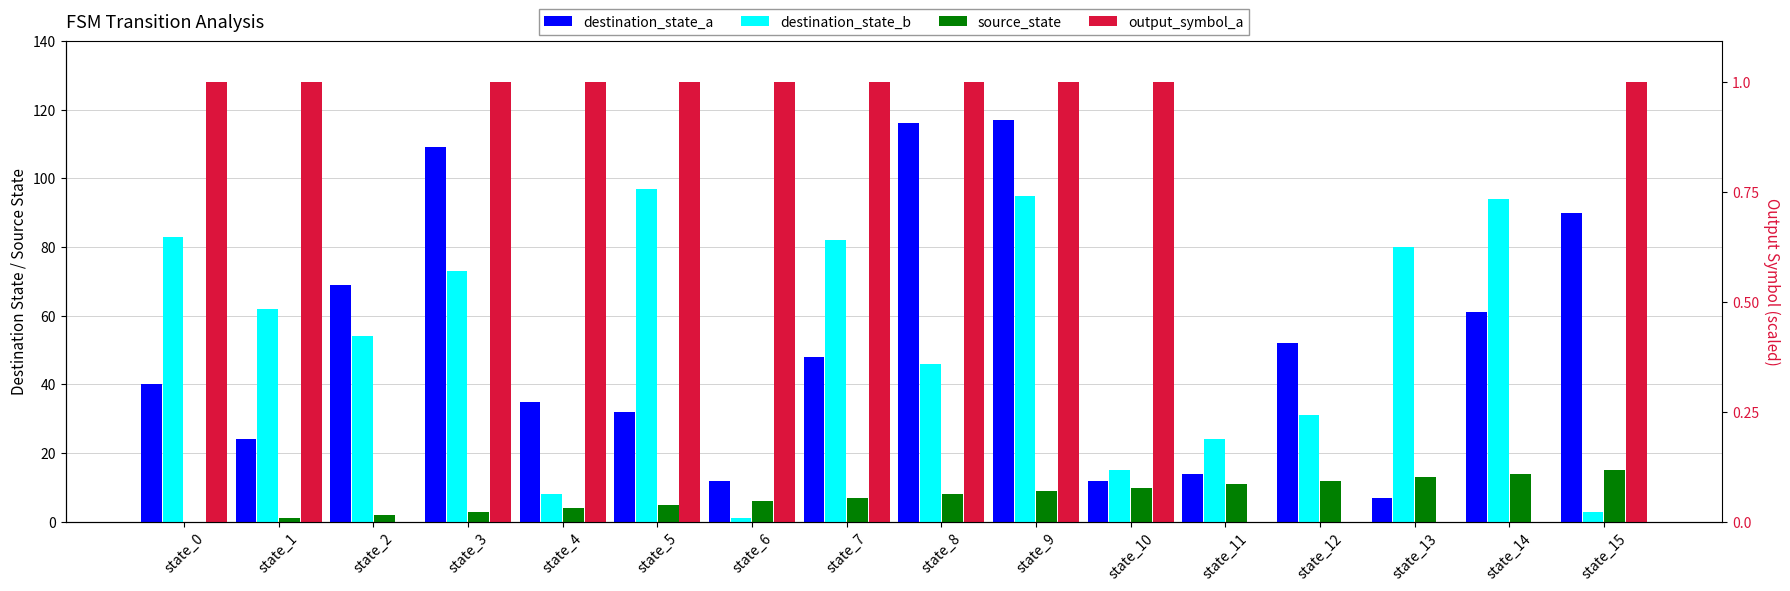

At which category is the sum across all series the highest?

state_9